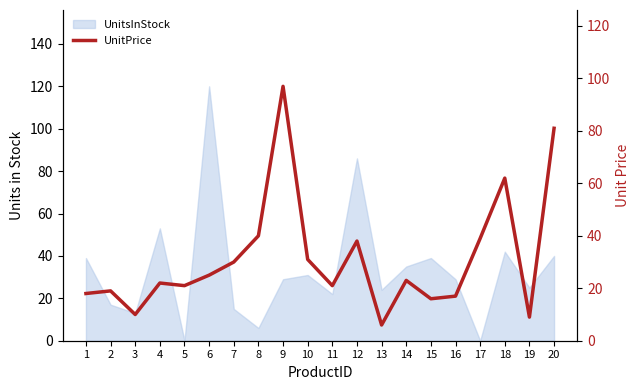

What is the smallest value displayed?

6